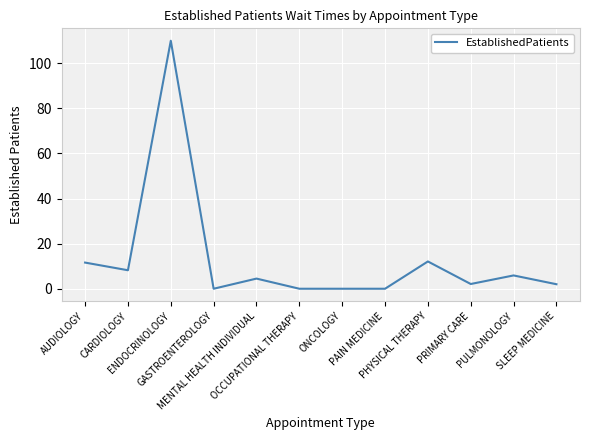

What is the difference between the maximum and minimum values?

110.0